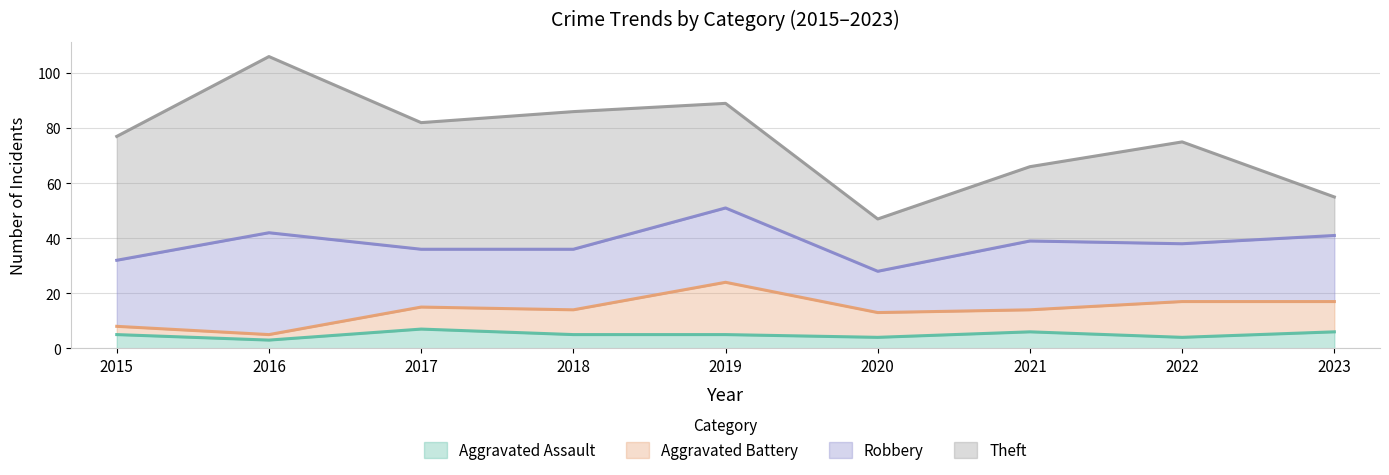

What is the difference between the highest and lowest values at 2019?

33